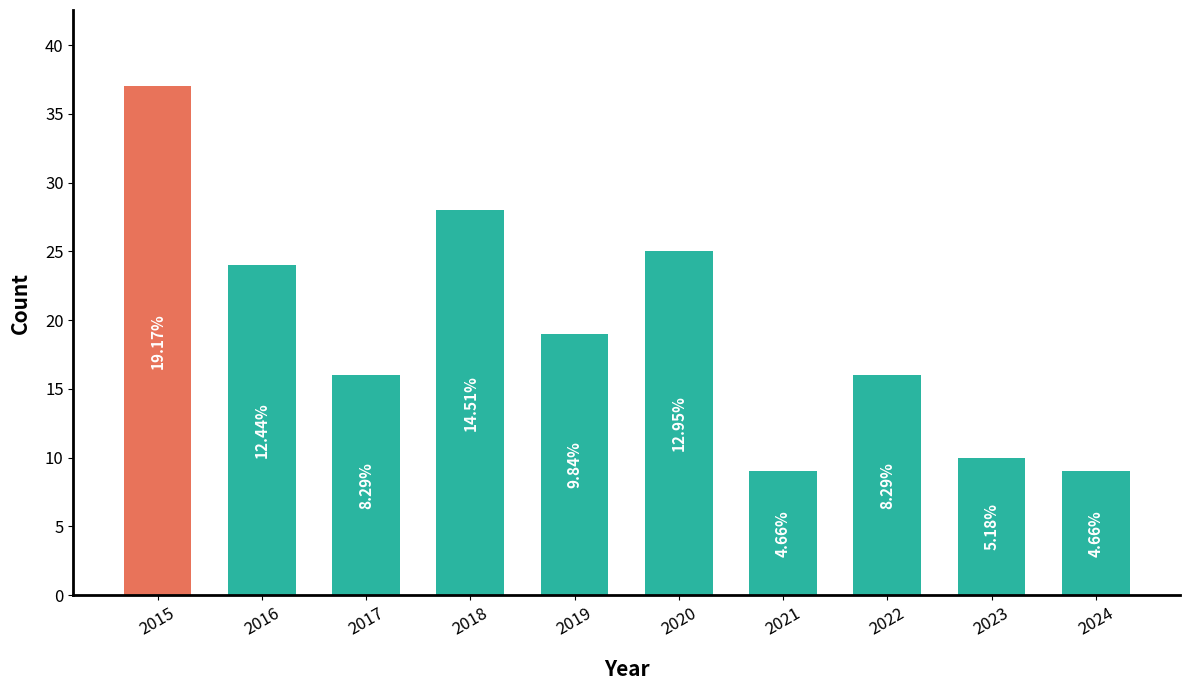

List the labels in order of value, smallest first.

2021, 2024, 2023, 2017, 2022, 2019, 2016, 2020, 2018, 2015